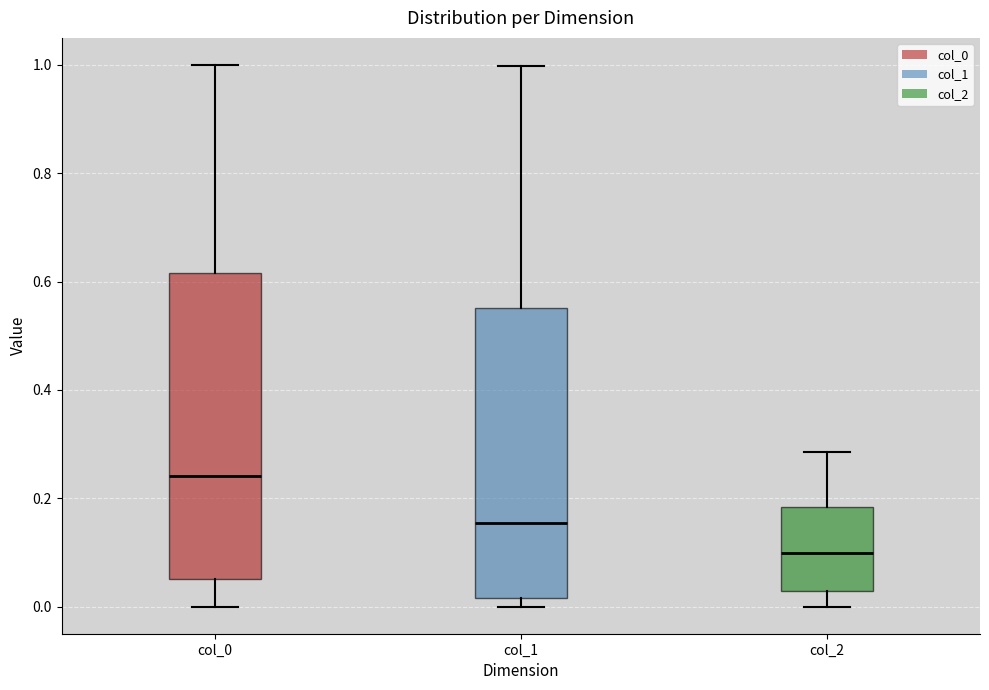

Which box's median line is the highest?

col_0